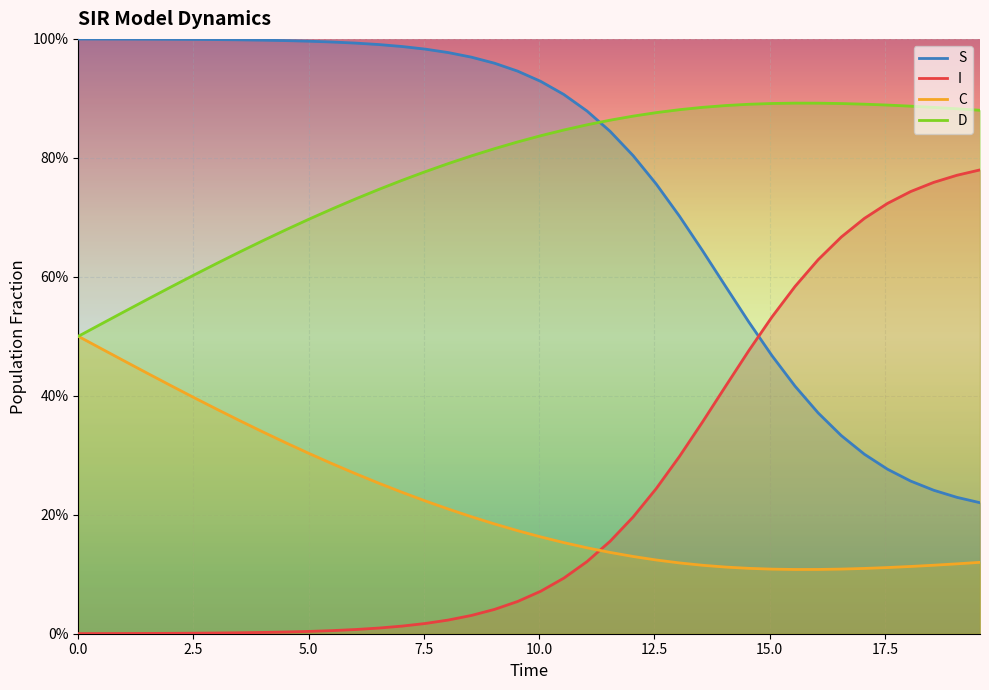

How many lines are shown in the chart?

4